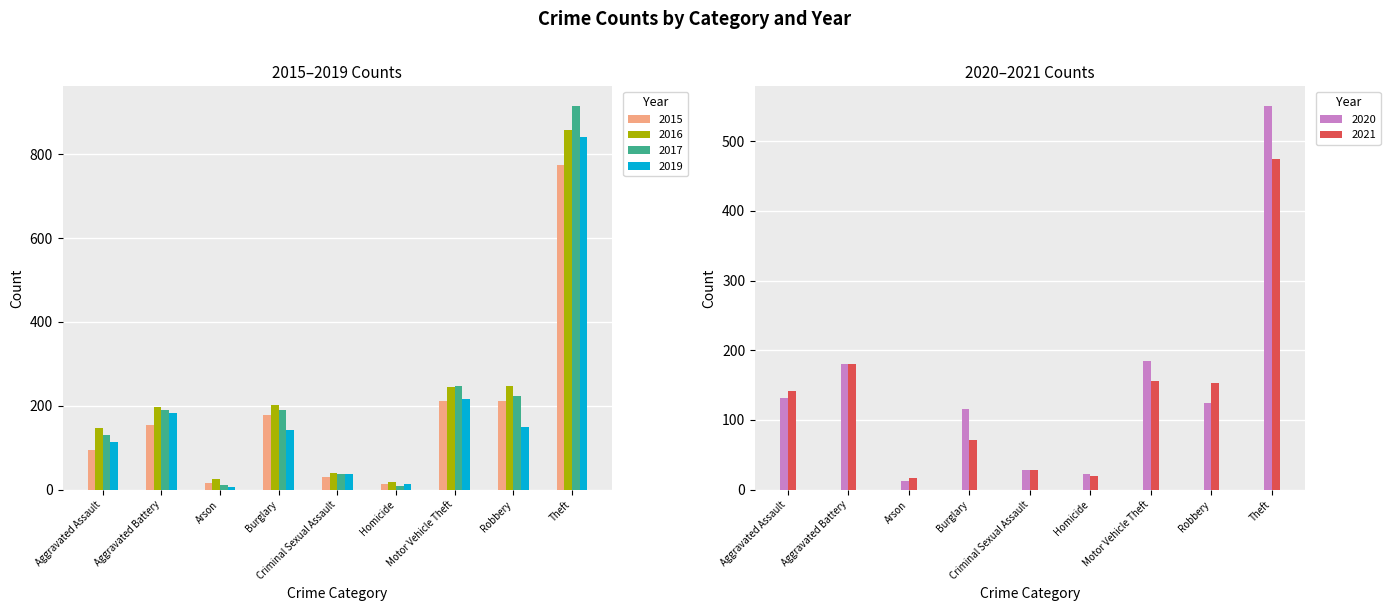

Does the chart contain stacked bars?

No